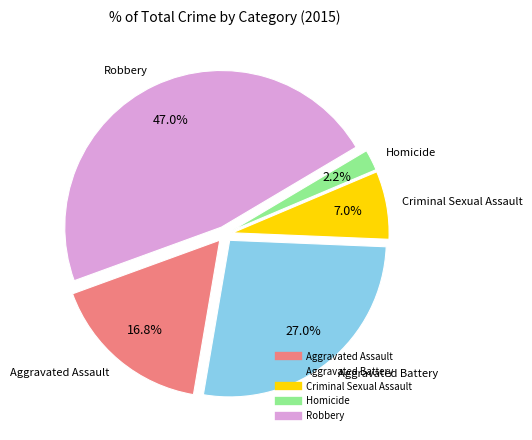

True or false: Homicide accounts for 8% of the total.

False